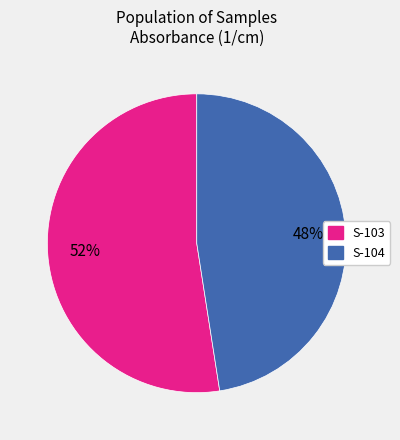

Which has a higher value, S-103 or S-104?

S-103